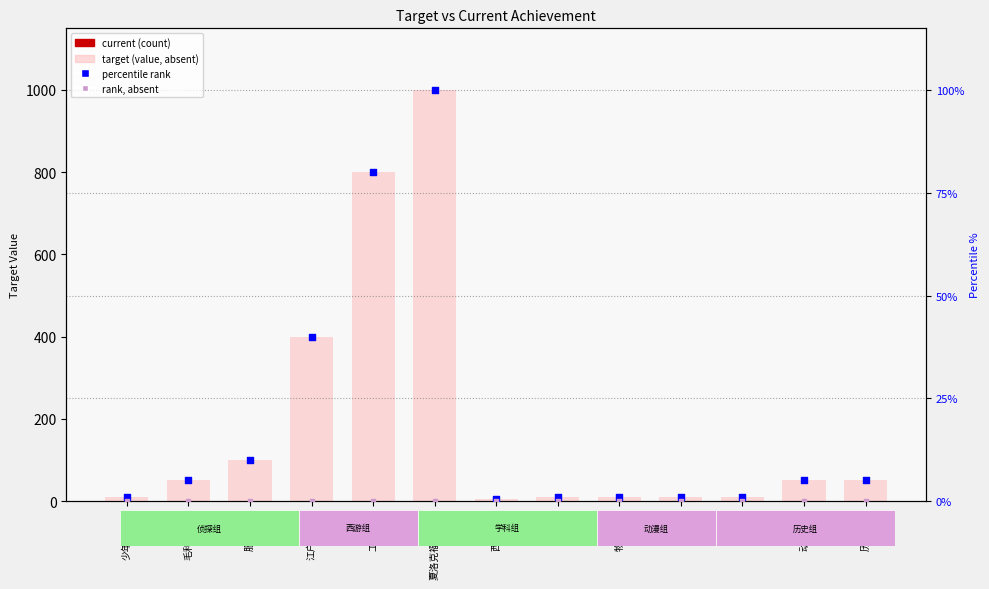

At which category is the sum across all series the highest?

夏洛克福尔摩斯